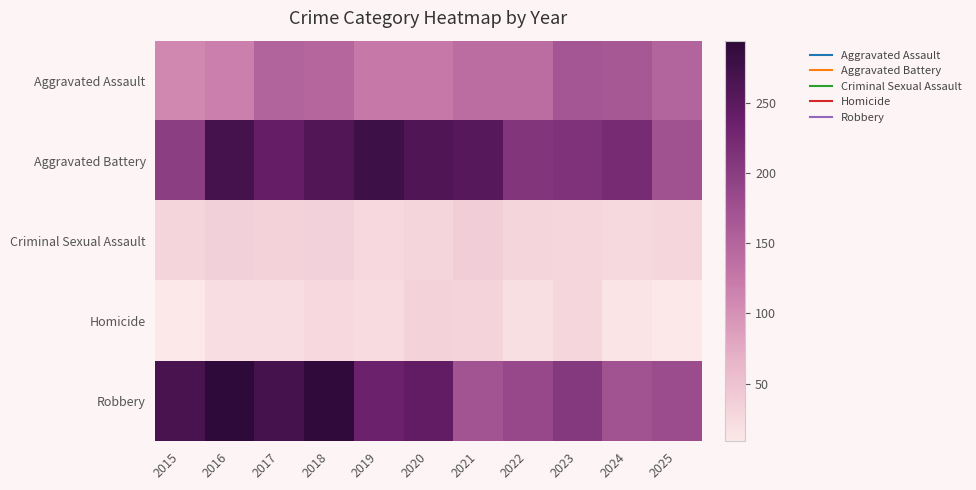

Reading left to right, transcribe all the data shown in this chart.

Aggravated Assault: 2015=109	2016=118	2017=151	2018=148	2019=125	2020=125	2021=139	2022=139	2023=168	2024=165	2025=150
Aggravated Battery: 2015=198	2016=270	2017=241	2018=259	2019=277	2020=261	2021=255	2022=209	2023=212	2024=221	2025=174
Criminal Sexual Assault: 2015=30	2016=35	2017=33	2018=34	2019=26	2020=30	2021=38	2022=30	2023=28	2024=25	2025=29
Homicide: 2015=10	2016=20	2017=20	2018=26	2019=23	2020=33	2021=32	2022=18	2023=29	2024=13	2025=9
Robbery: 2015=267	2016=294	2017=270	2018=291	2019=233	2020=243	2021=170	2022=186	2023=205	2024=172	2025=181